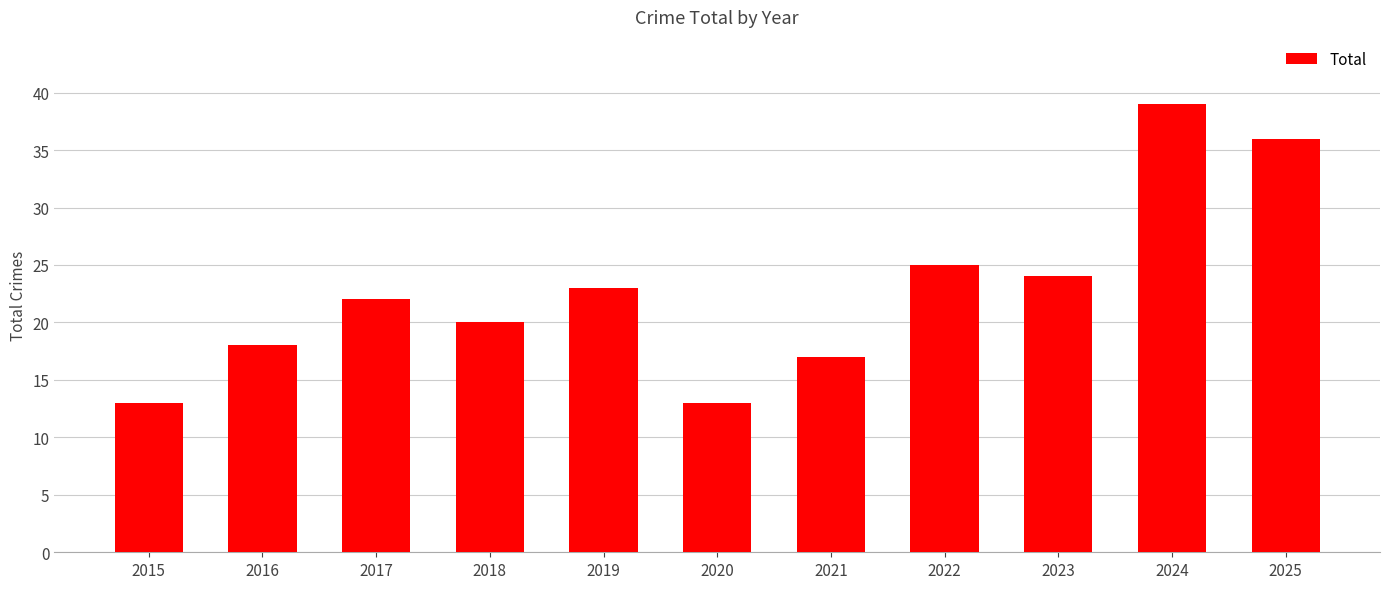

Which label corresponds to the largest value in the chart?

2024